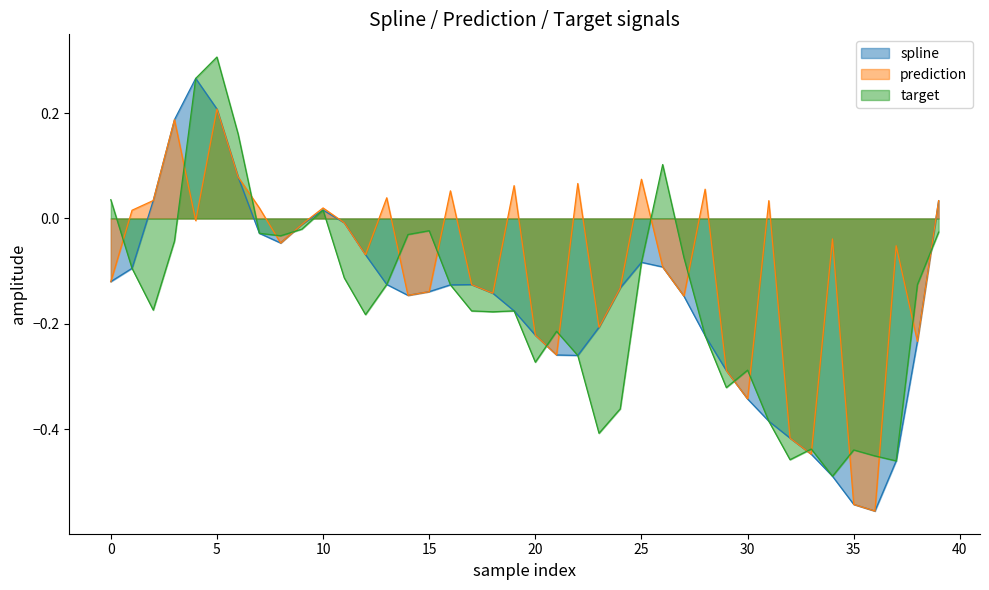

What is the sum of all spline values?

-6.3